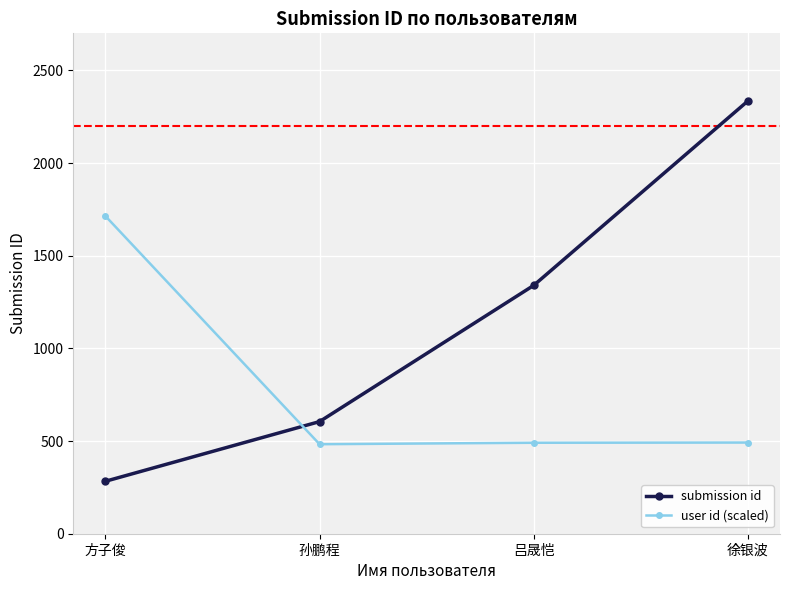

How many values in the user id (scaled) series are below 491?

2